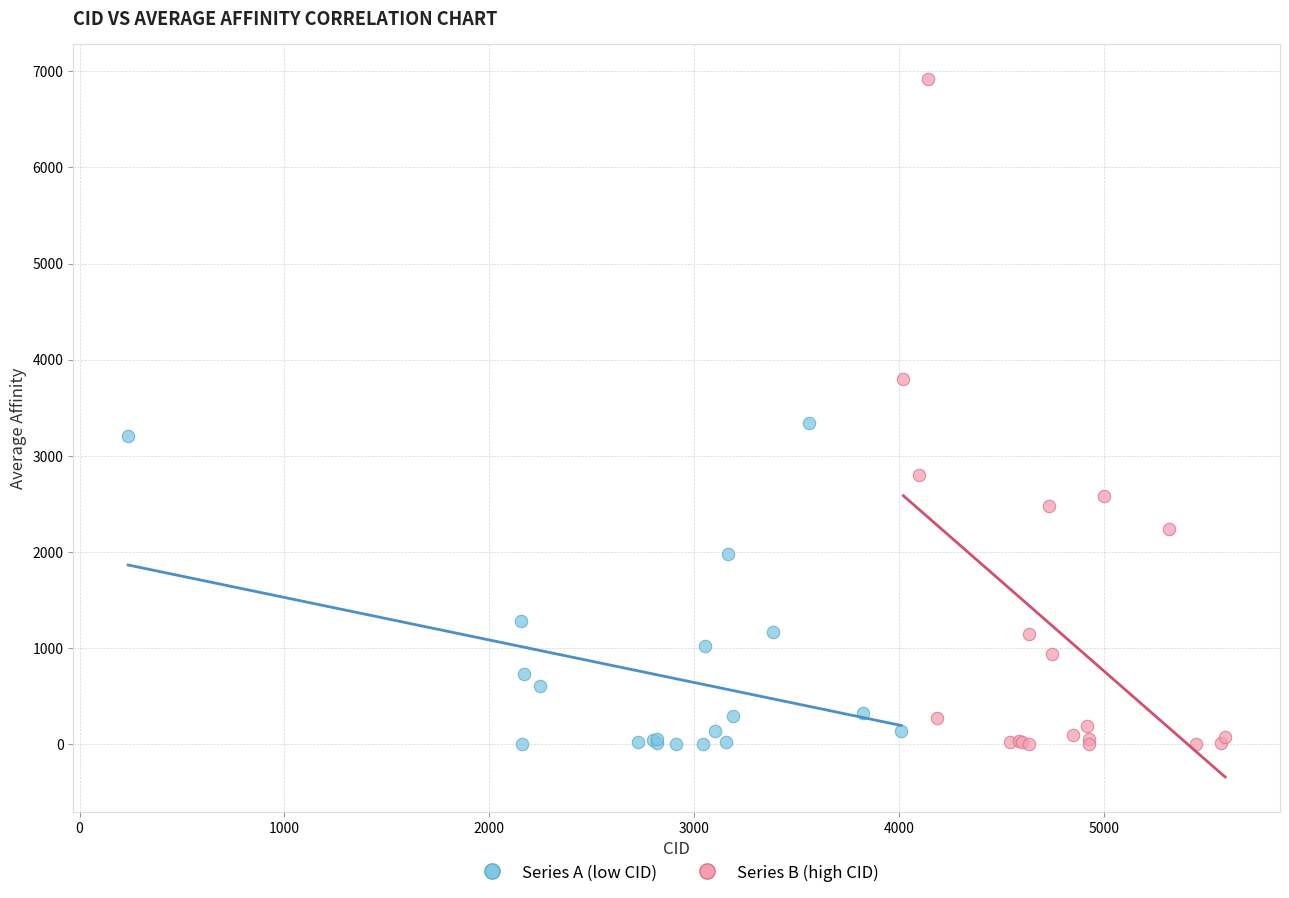

Which series reaches the maximum Y coordinate?

Series B (high CID)